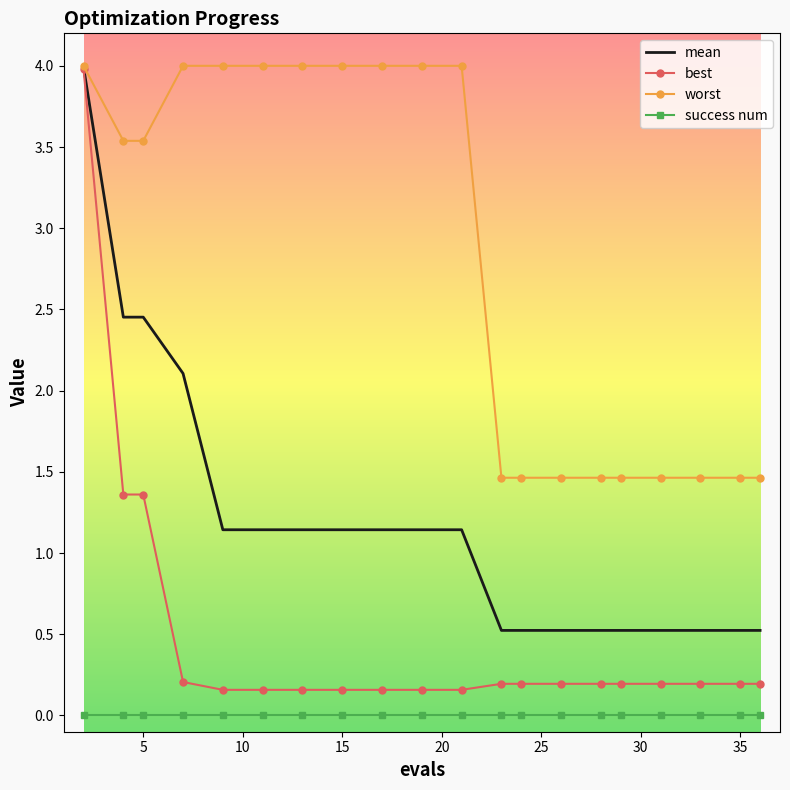

Which series has the largest total across all categories?

worst